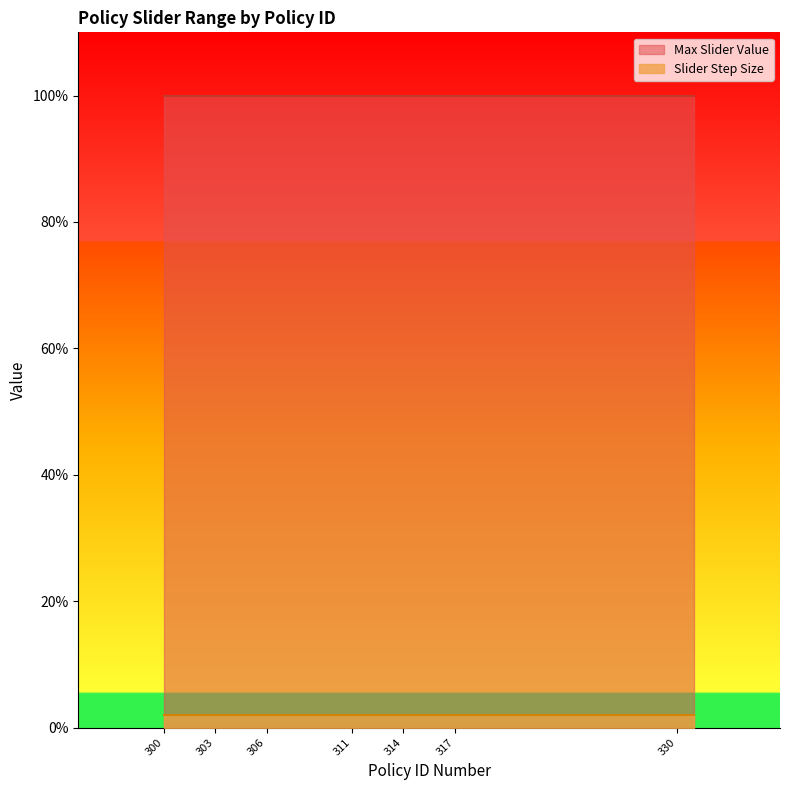

At which category is the sum across all series the highest?

300